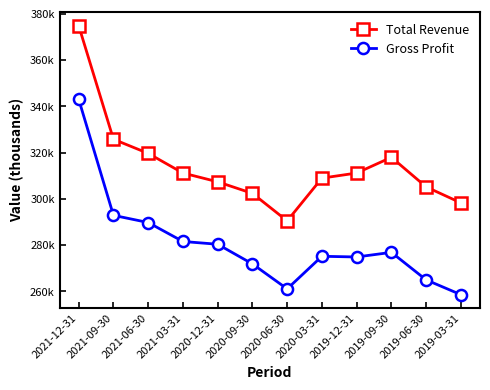

True or false: Total Revenue has a value of 298300 at 2019-03-31.

True